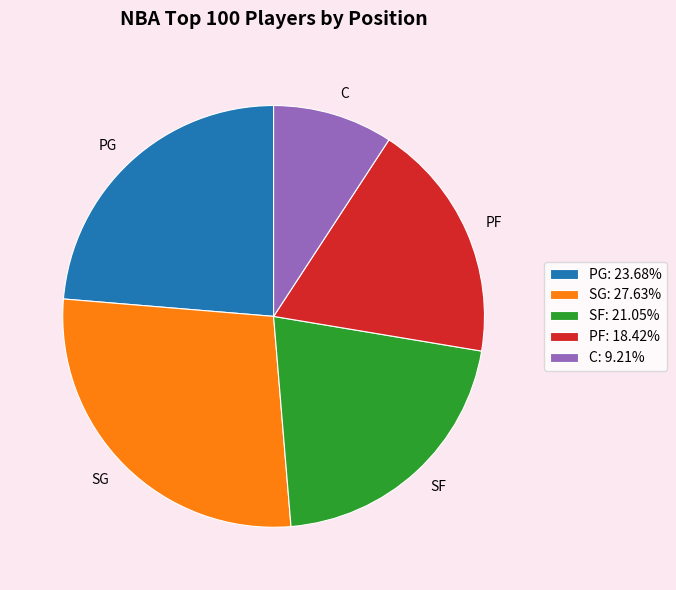

Is it true that C is 9% of the pie?

True